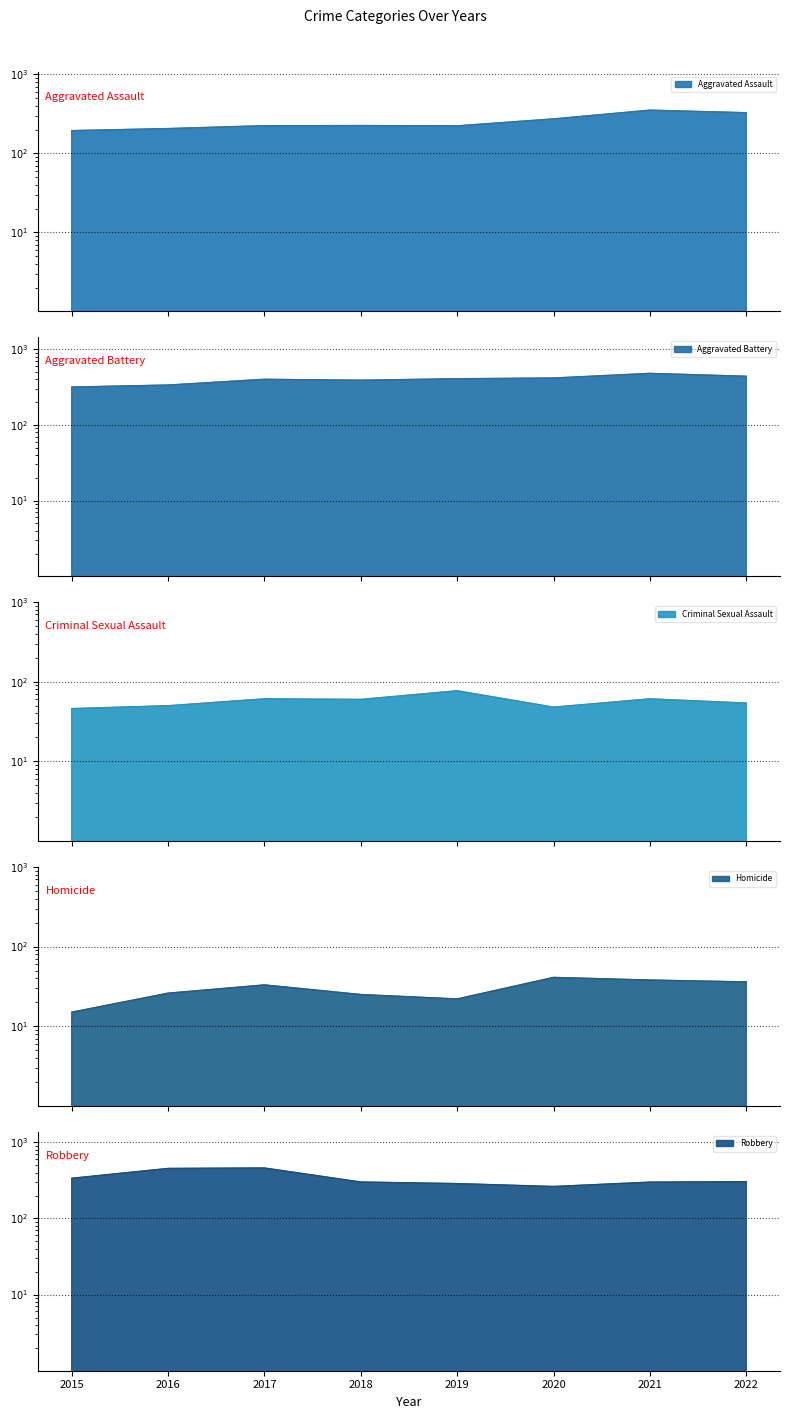

Reading left to right, what are all the values shown in this chart?

Aggravated Assault: 2015=194	2016=206	2017=224	2018=225	2019=223	2020=273	2021=352	2022=327
Aggravated Battery: 2015=316	2016=336	2017=400	2018=389	2019=407	2020=416	2021=479	2022=439
Criminal Sexual Assault: 2015=46	2016=50	2017=61	2018=60	2019=77	2020=48	2021=61	2022=54
Homicide: 2015=15	2016=26	2017=33	2018=25	2019=22	2020=41	2021=38	2022=36
Robbery: 2015=337	2016=454	2017=460	2018=301	2019=287	2020=263	2021=300	2022=304